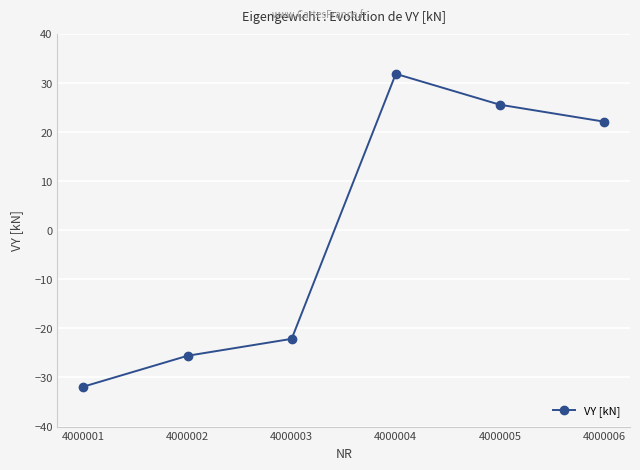

List the labels in order of value, smallest first.

4000001, 4000002, 4000003, 4000006, 4000005, 4000004